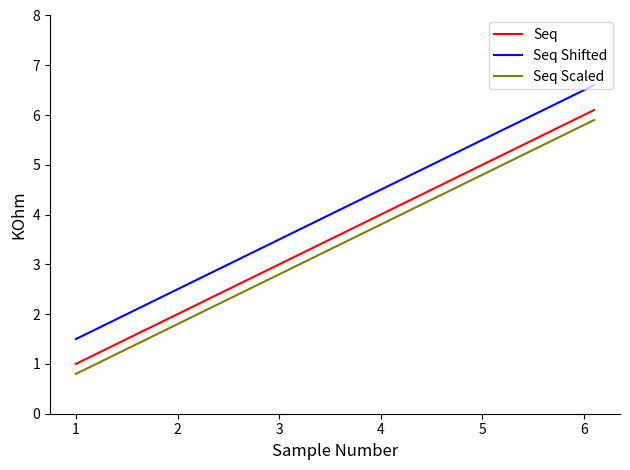

What is the difference between the maximum and minimum values in the Seq Scaled series?

5.1